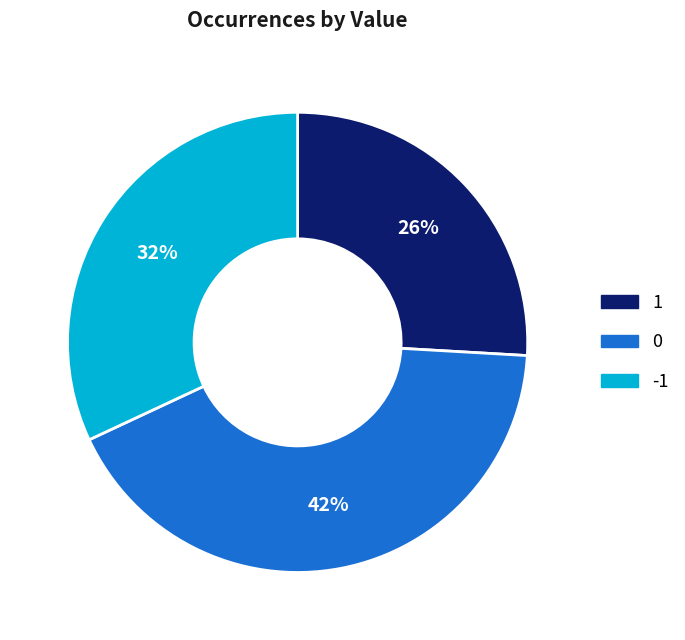

To the nearest percent, what is the combined percentage of 1 and 0?

68%